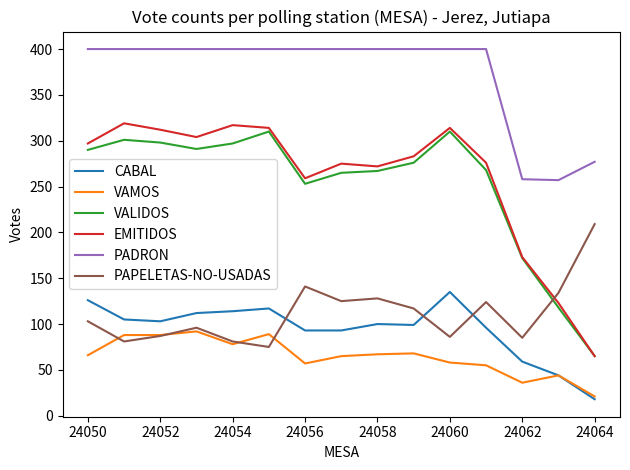

What is the sum of all CABAL values?

1414